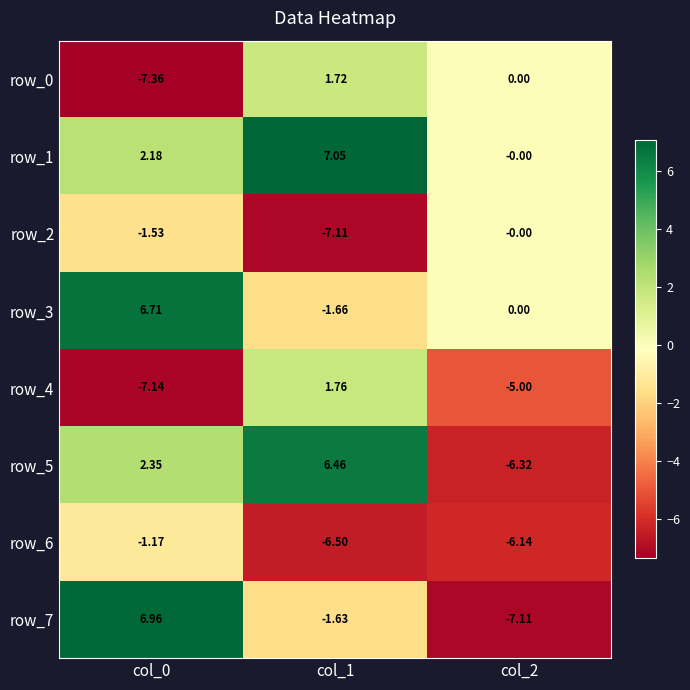

What is the total value across all series at col_0?

1.0